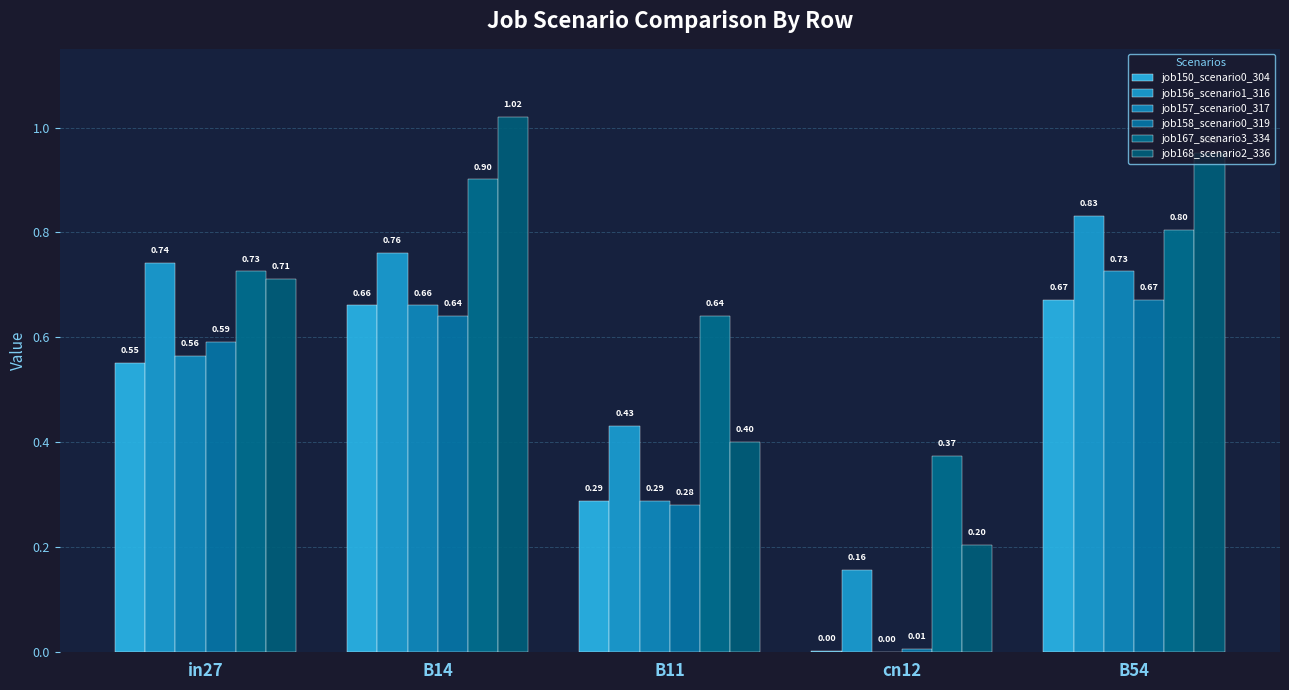

Is the value of job157_scenario0_317 at B14 greater than the value of job156_scenario1_316 at in27?

No